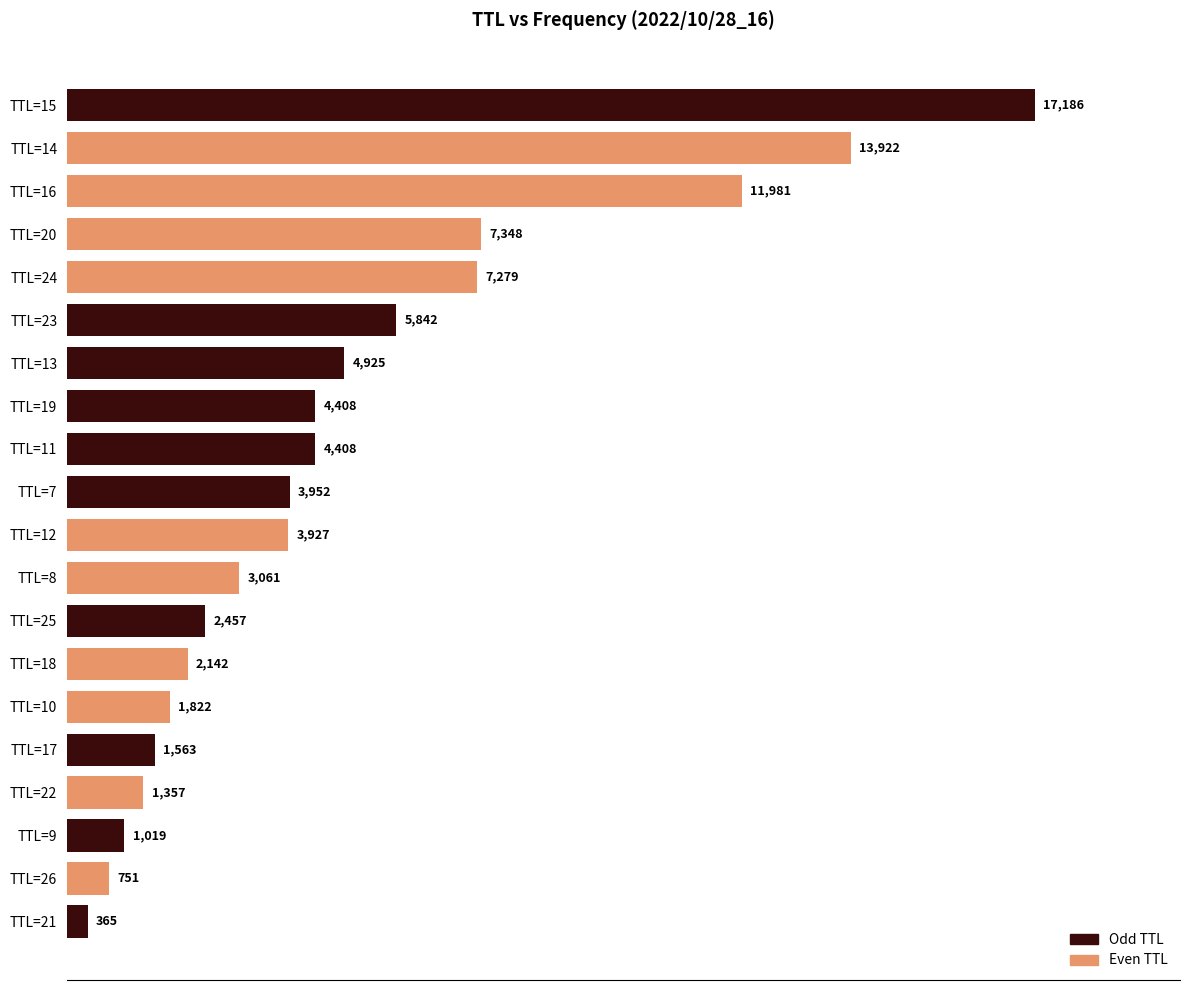

How many bars are there in total?

20